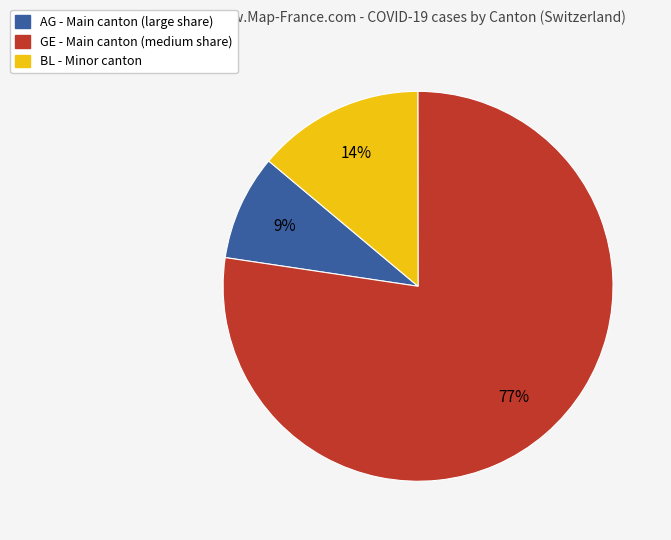

How many segments does this pie chart have?

3